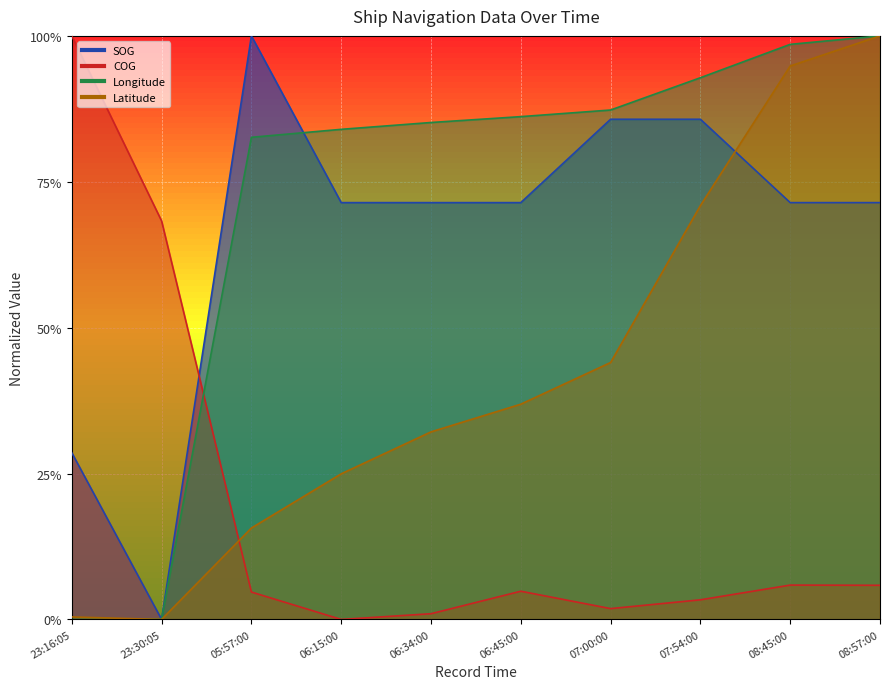

At how many categories does at least one series exceed 0?

10